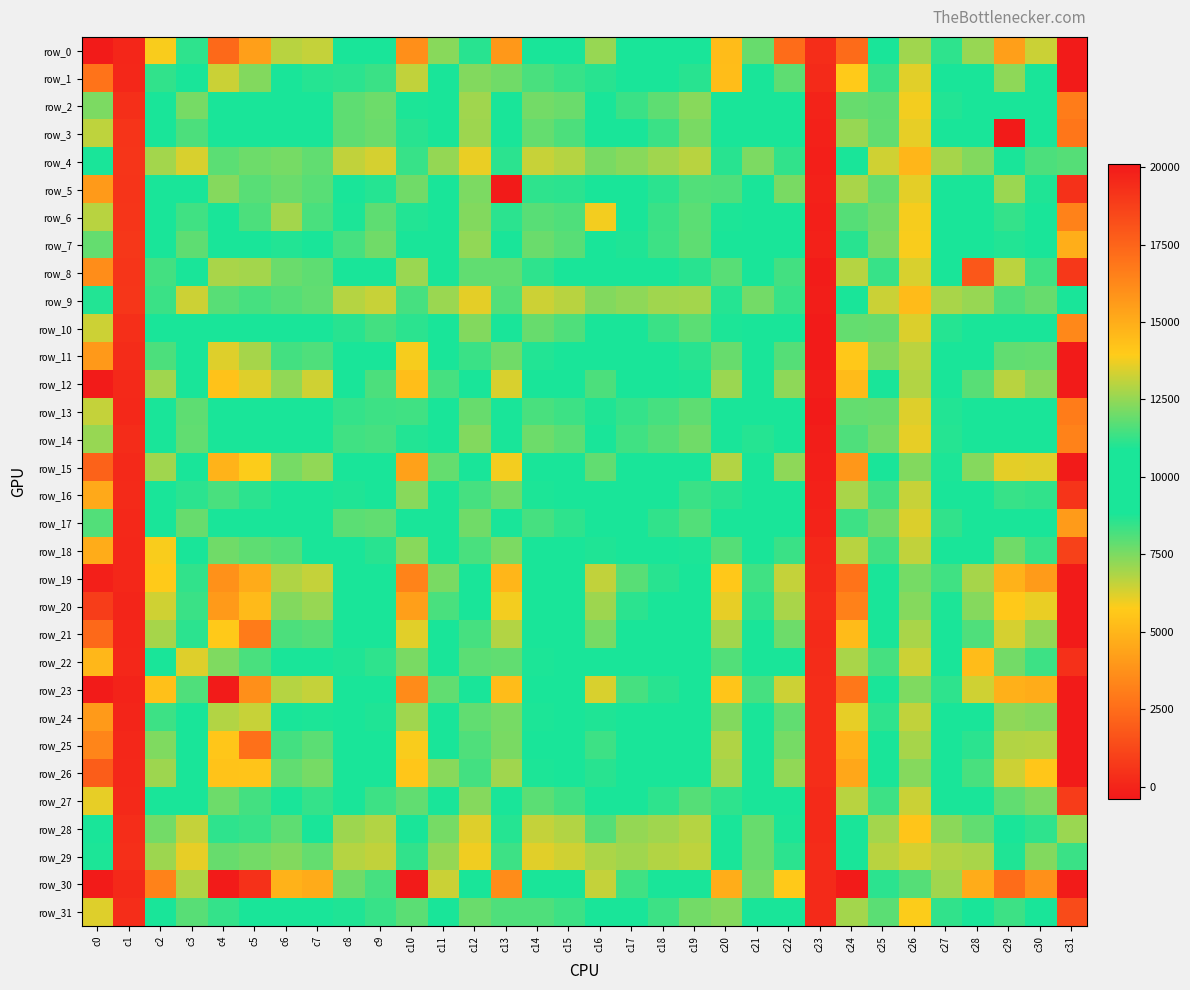

True or false: row_31 has a value of 4464 at c27.

False